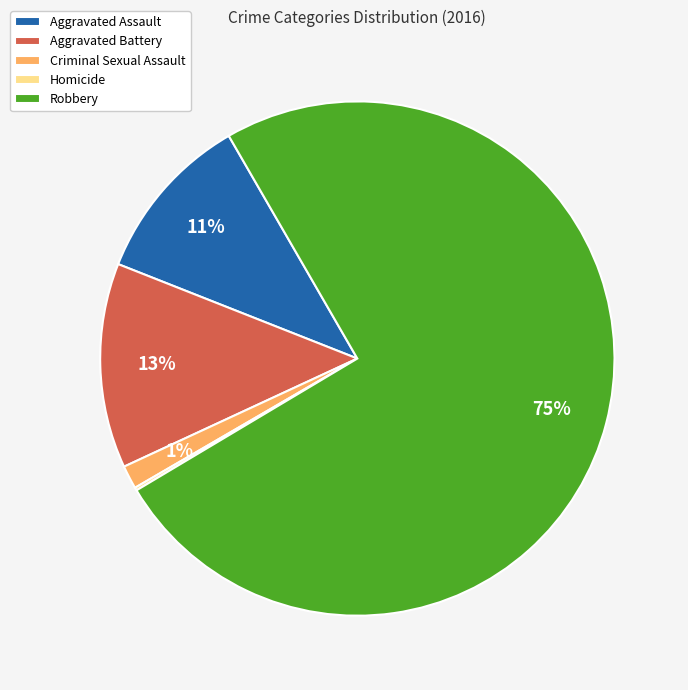

What percentage is the Criminal Sexual Assault slice, to the nearest percent?

1%